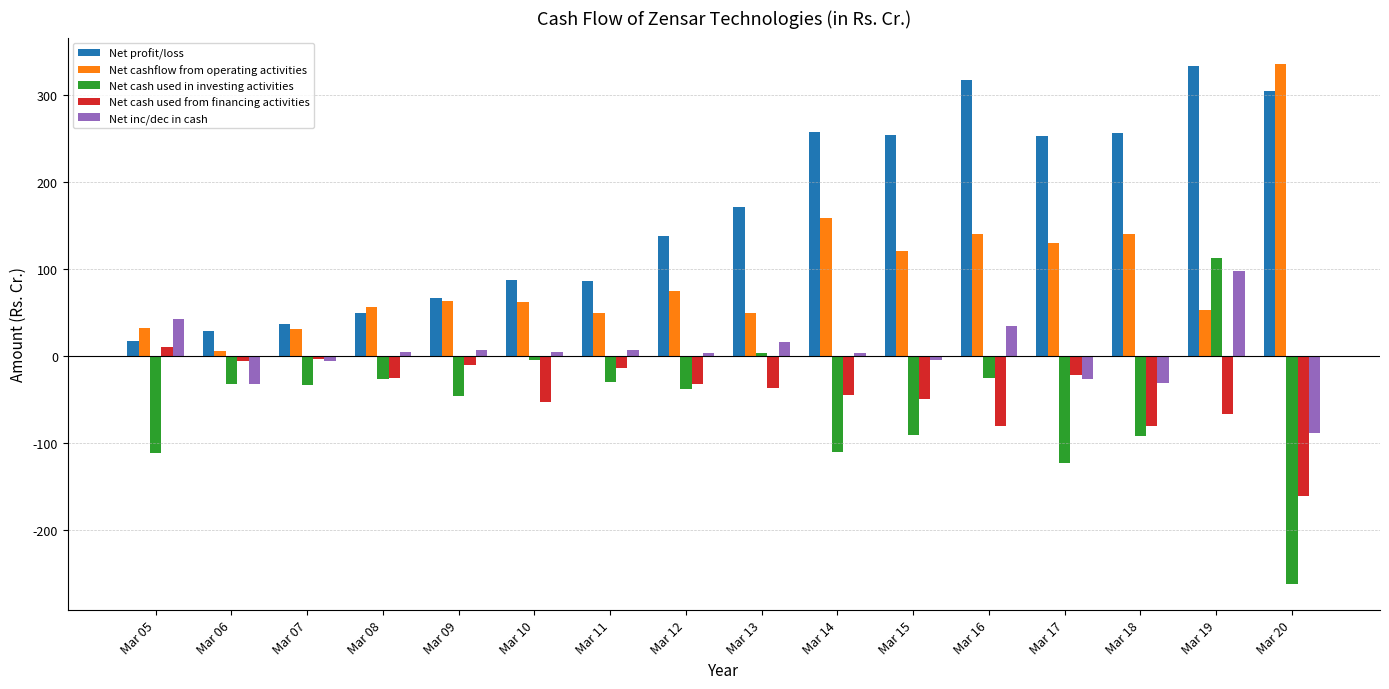

How many values in Net inc/dec in cash are above zero?

10